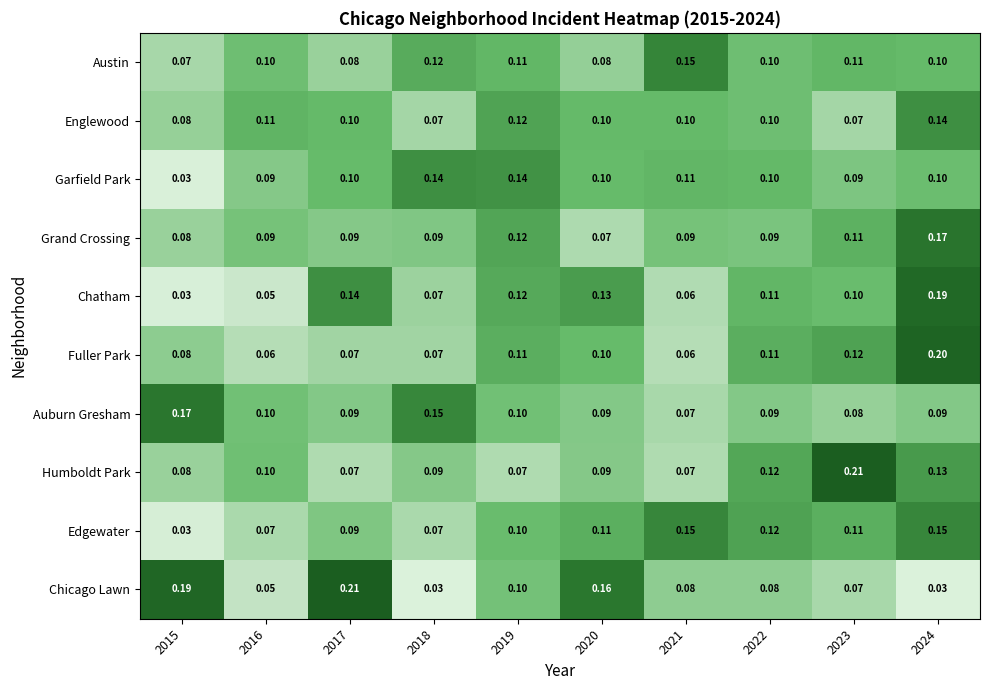

Is the value of Chatham at 2017 greater than the value of Edgewater at 2016?

Yes